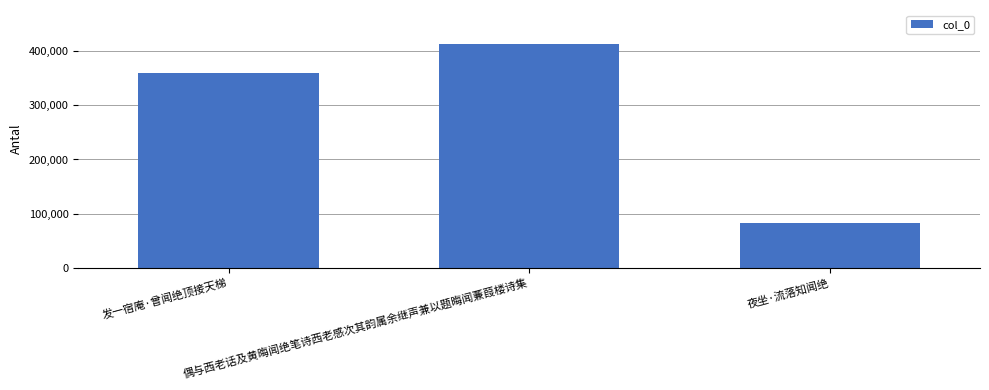

How many distinct data groups are displayed?

1